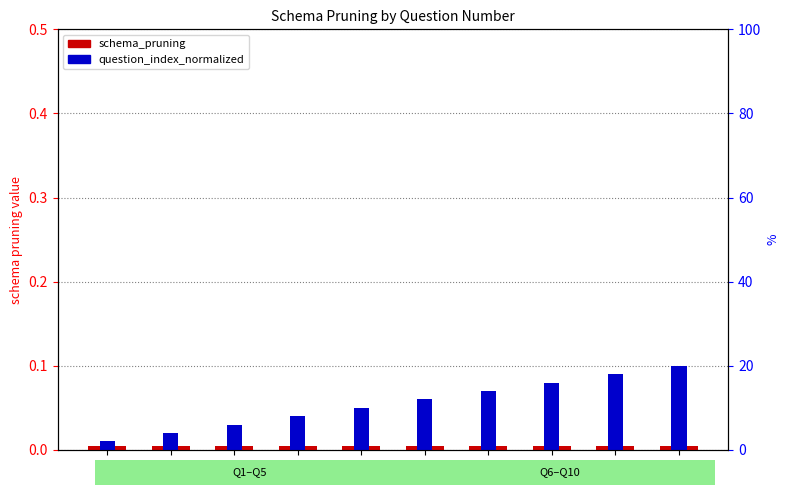

At which category is the sum across all series the highest?

Q10